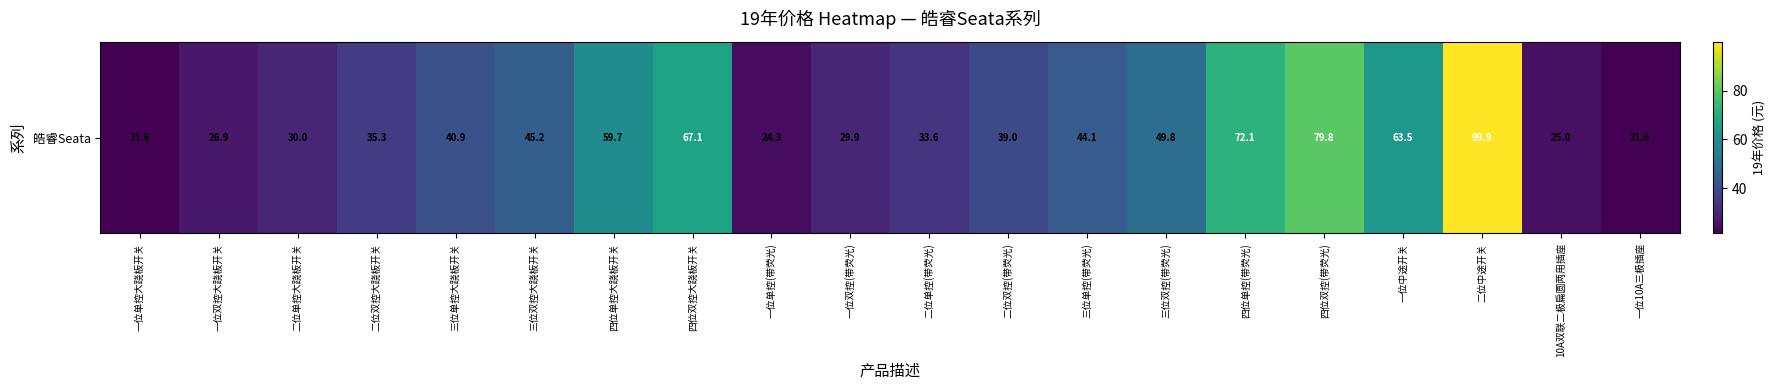

List the labels in order of value, largest first.

二位中途开关, 四位双控(带荧光), 四位单控(带荧光), 四位双控大跷板开关, 一位中途开关, 四位单控大跷板开关, 三位双控(带荧光), 三位双控大跷板开关, 三位单控(带荧光), 三位单控大跷板开关, 二位双控(带荧光), 二位双控大跷板开关, 二位单控(带荧光), 二位单控大跷板开关, 一位双控(带荧光), 一位双控大跷板开关, 10A双联二极扁圆两用插座, 一位单控(带荧光), 一位单控大跷板开关, 一位10A三极插座